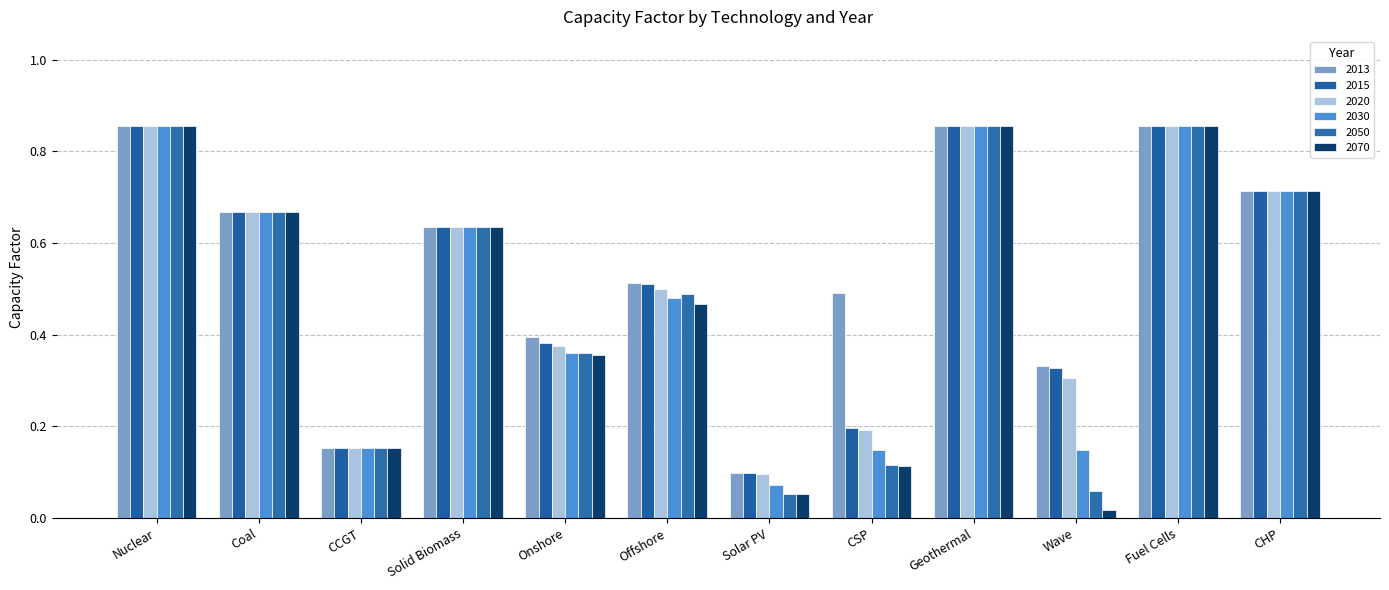

Read the 2013 value at Geothermal.

0.9